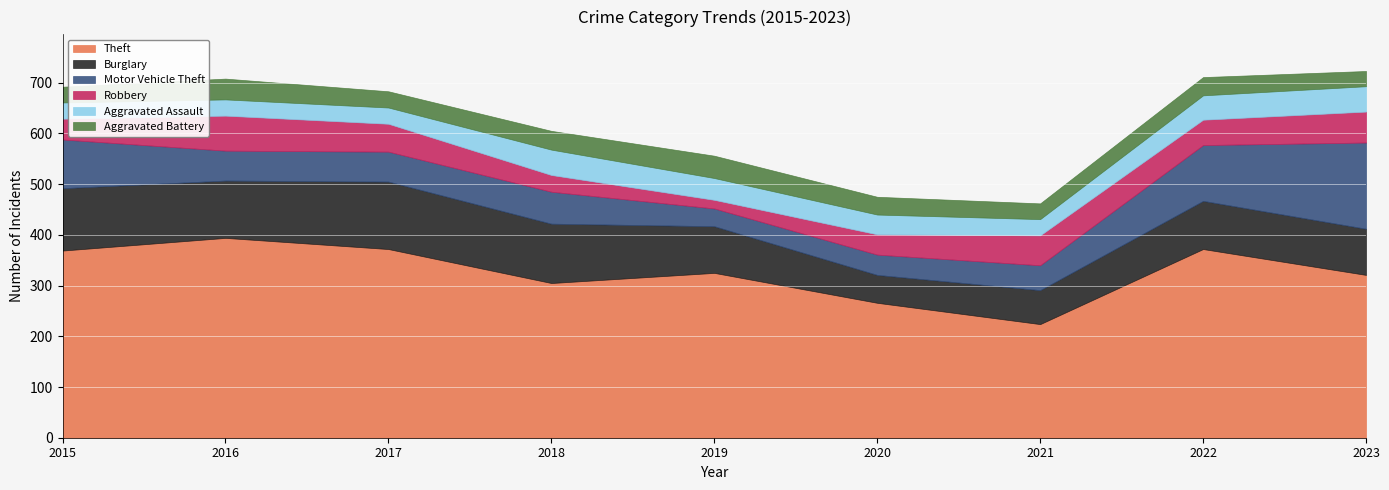

How many data points in Aggravated Battery are above 35?

4